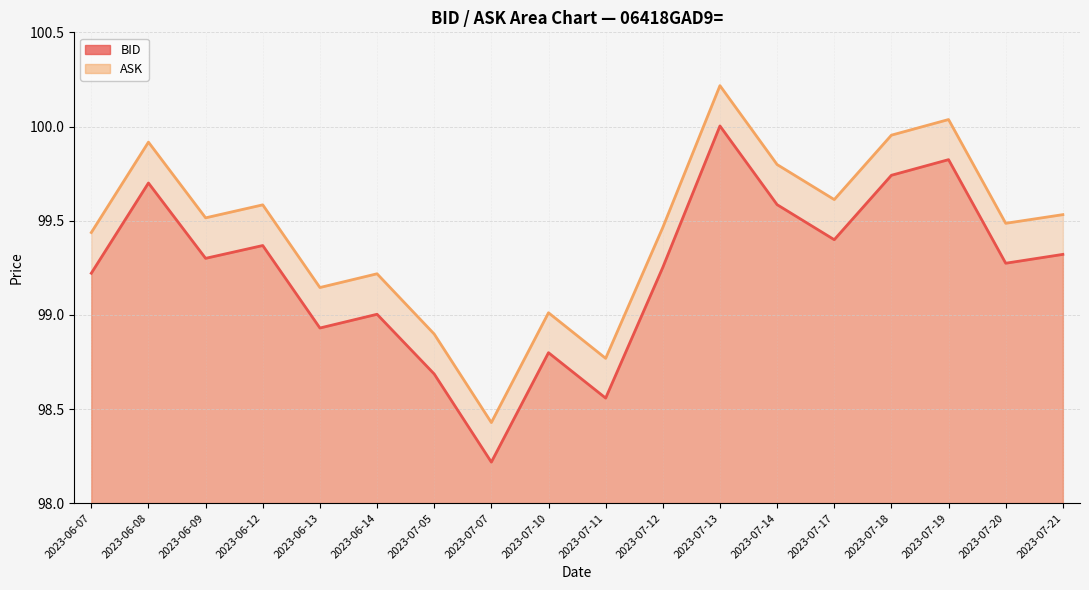

What is the difference between the ASK values at 2023-07-05 and 2023-06-12?

0.7